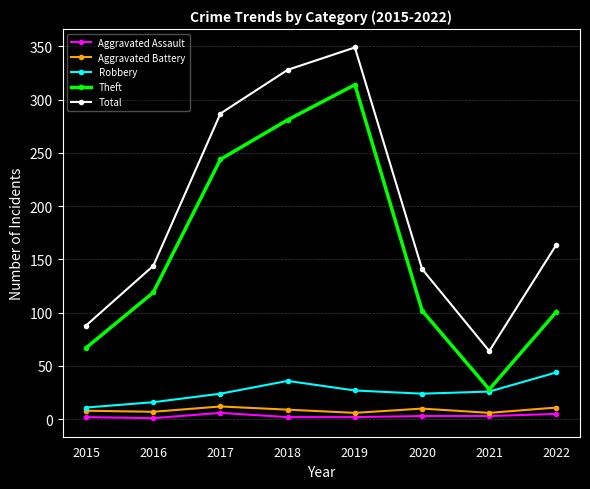

How many series are shown in this chart?

5